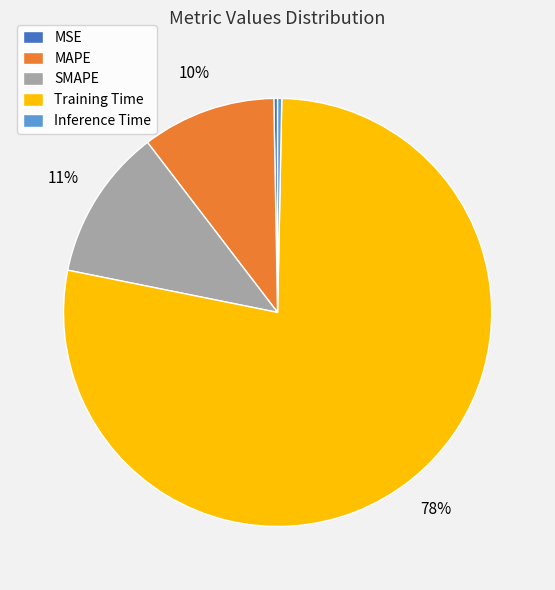

To the nearest percent, what is the difference between the SMAPE and MSE slice percentages?

11%